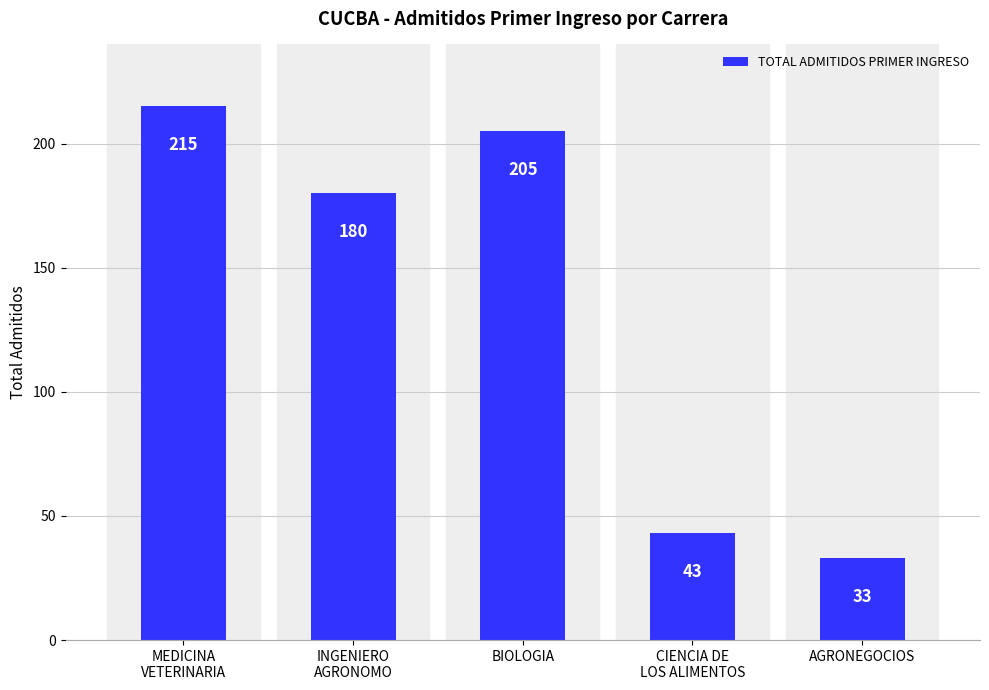

The chart shows a value of 215 at MEDICINA
VETERINARIA. True or false?

True